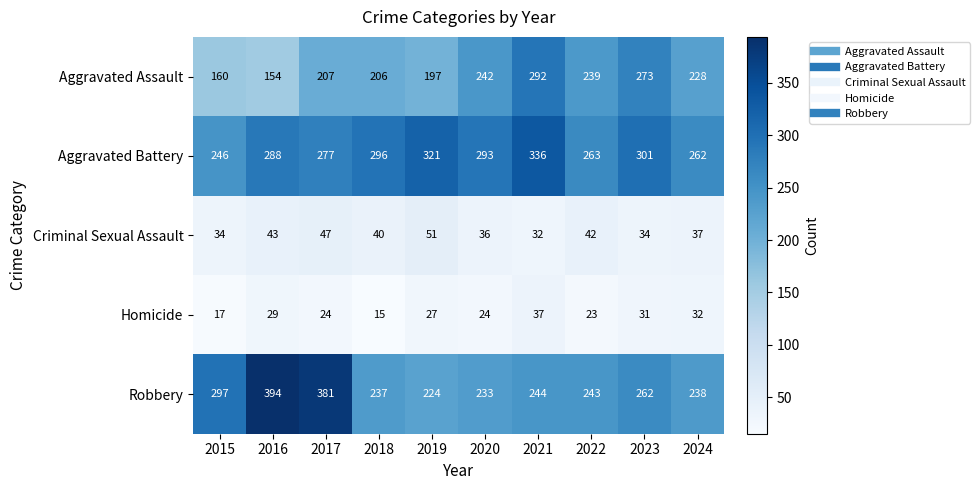

What is the highest value of the Homicide series?

37